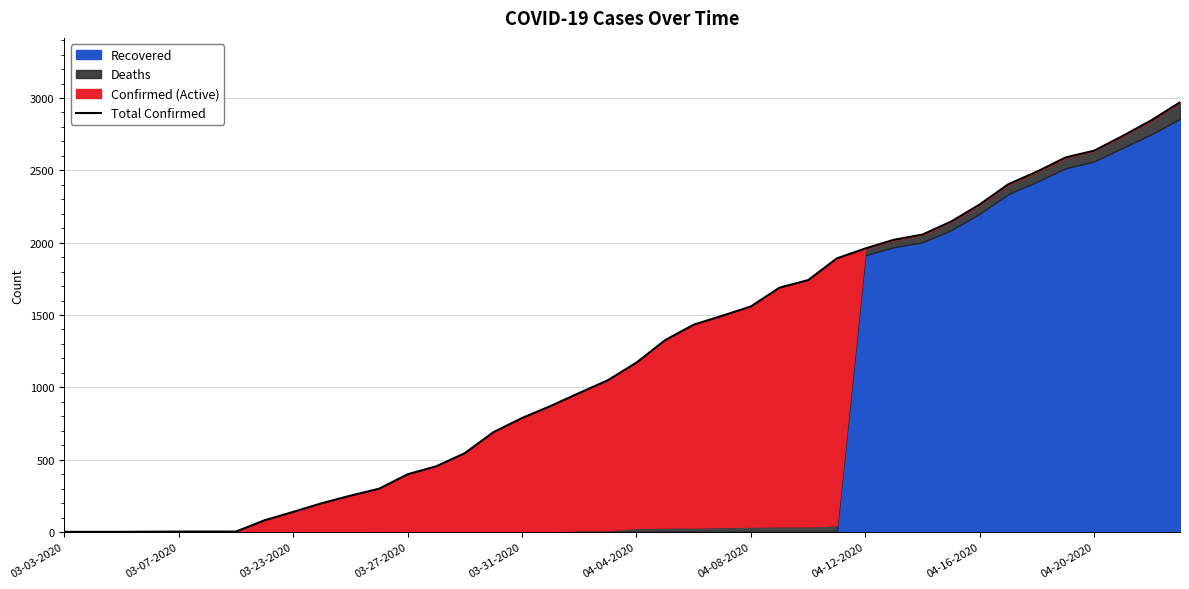

What is the difference between the maximum and minimum values?

2969